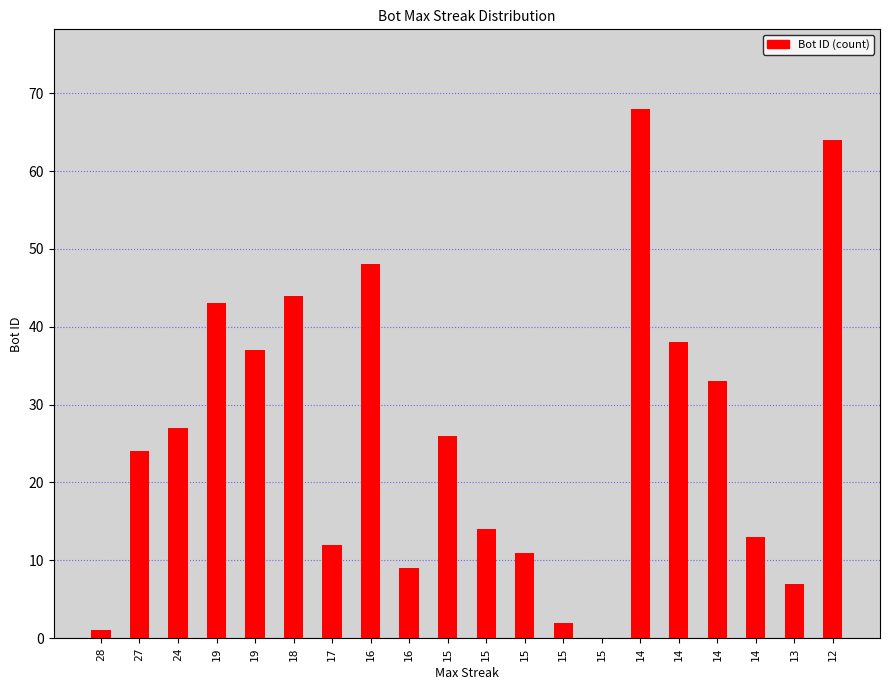

What is the difference between the values at 15 and 28?

1